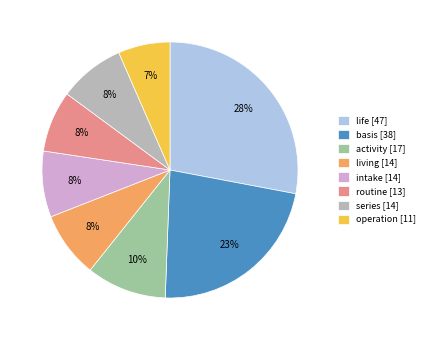

What percentage is the routine slice, to the nearest percent?

8%